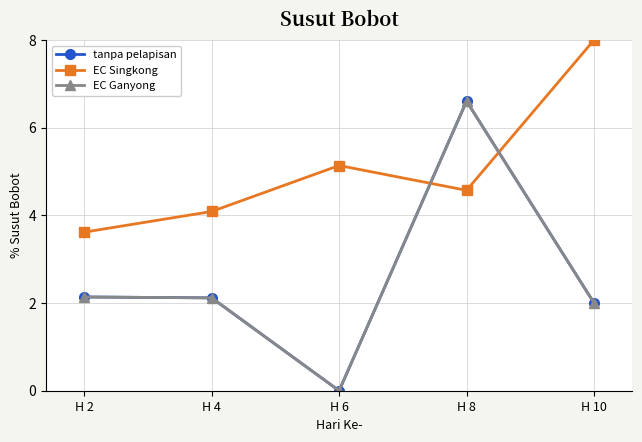

What is the value of the EC Ganyong point at the 2nd from the left?

2.1